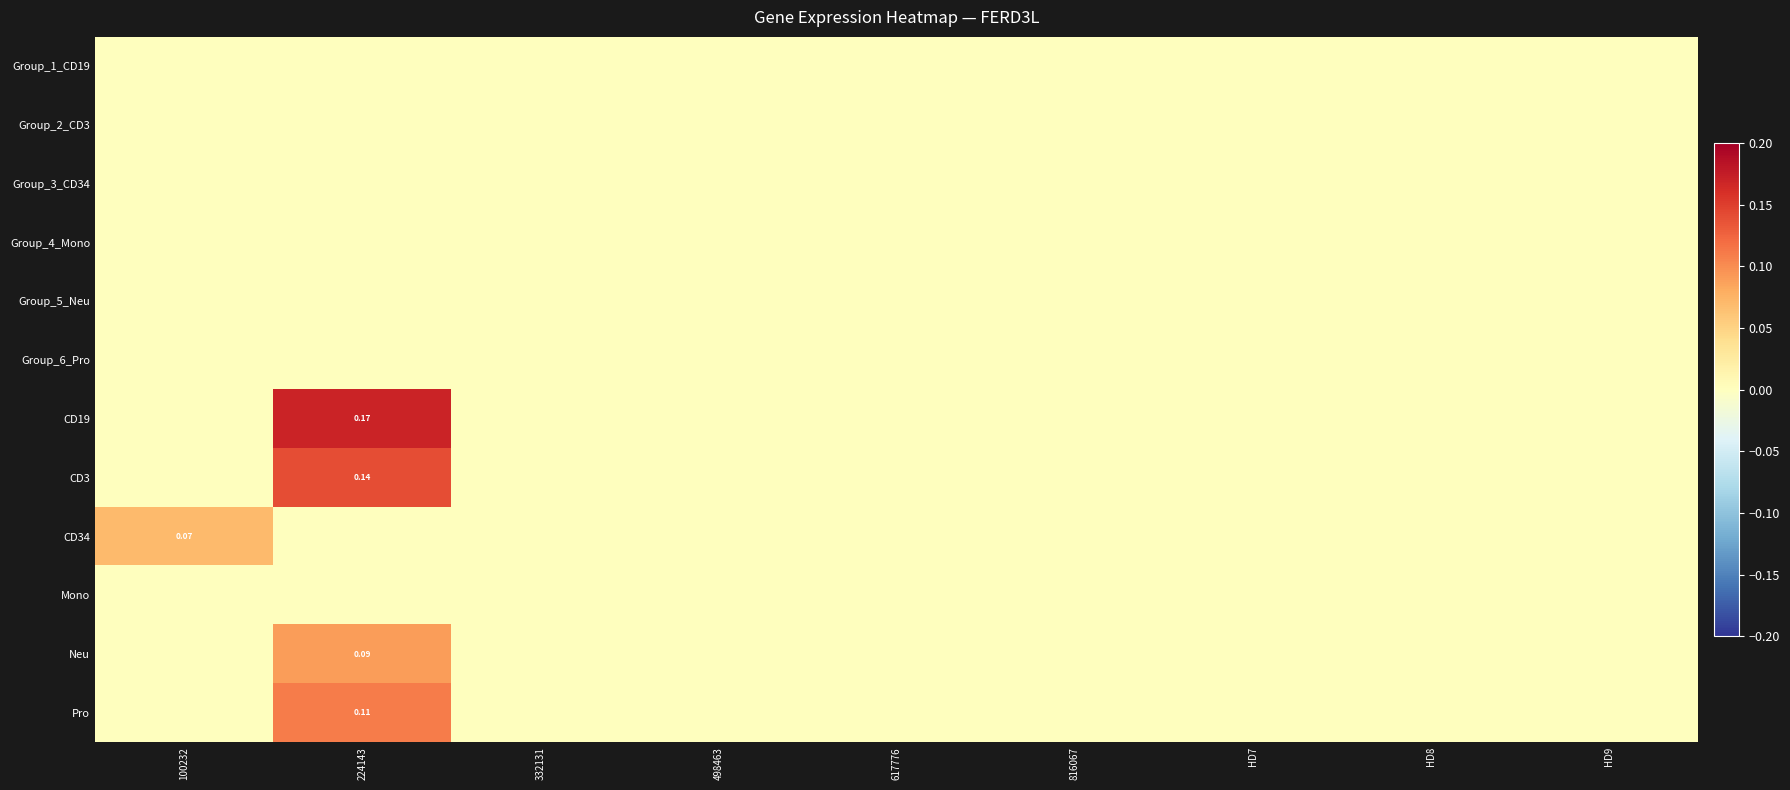

Where is CD3 nearest to the value 0?

100232